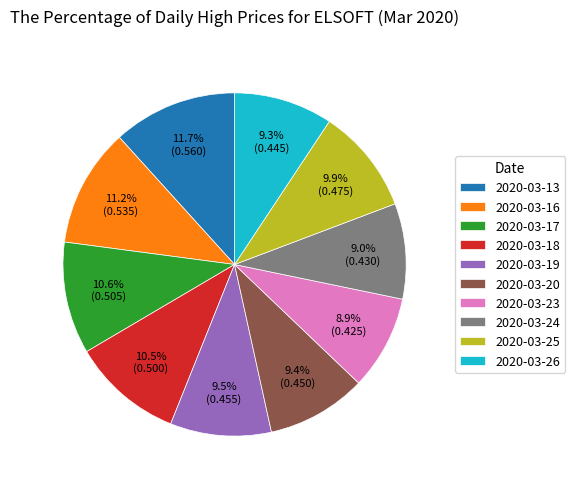

To the nearest percent, what portion does 2020-03-16 represent?

11%